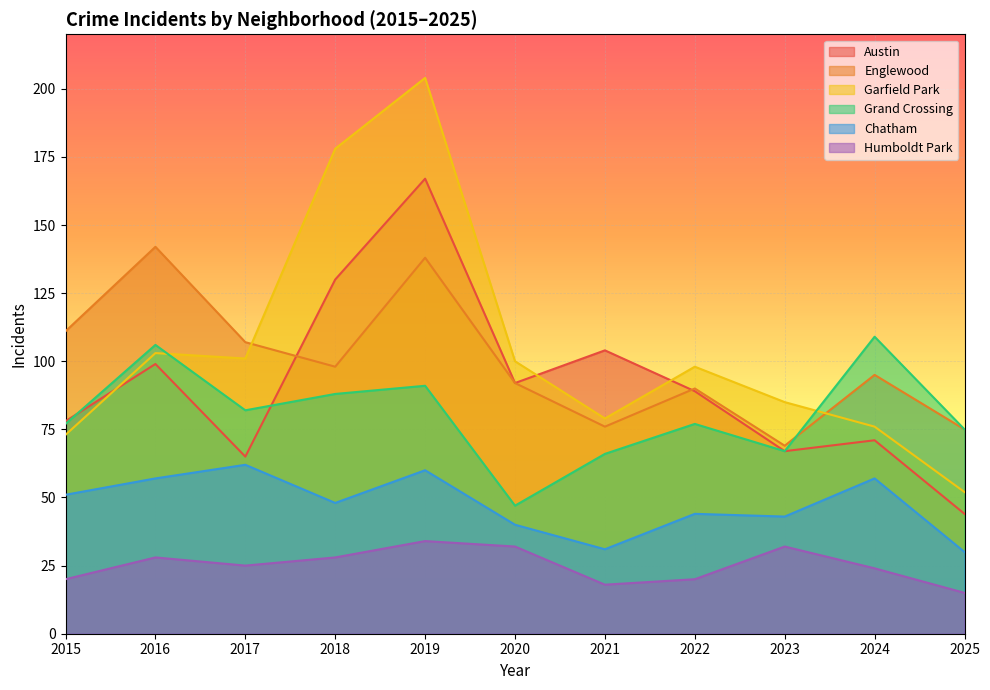

Which label corresponds to the smallest value in the chart?

2025